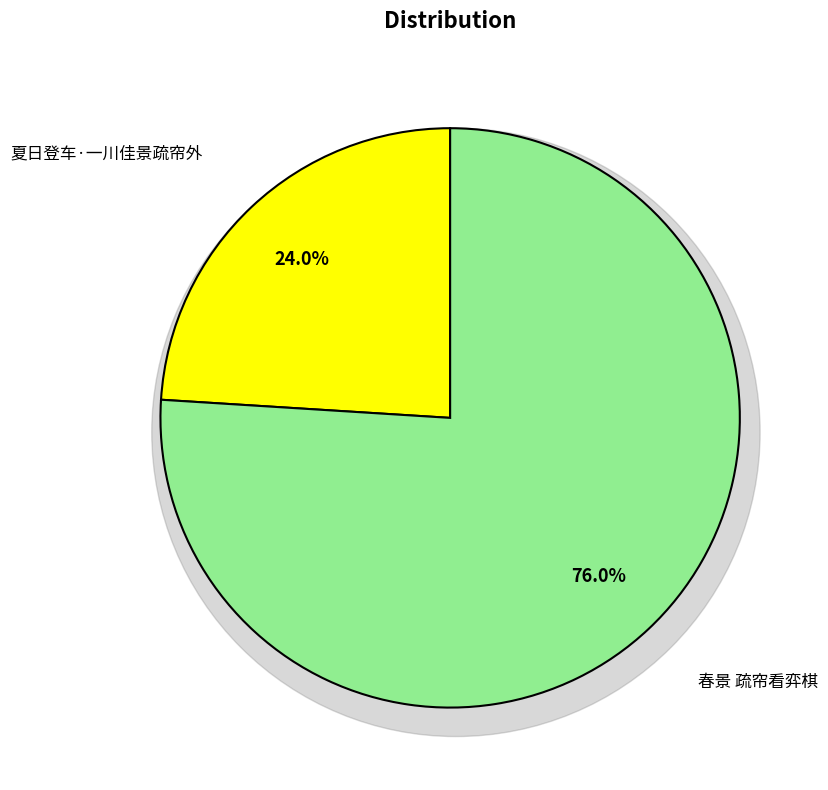

Count the number of slices in the pie.

2